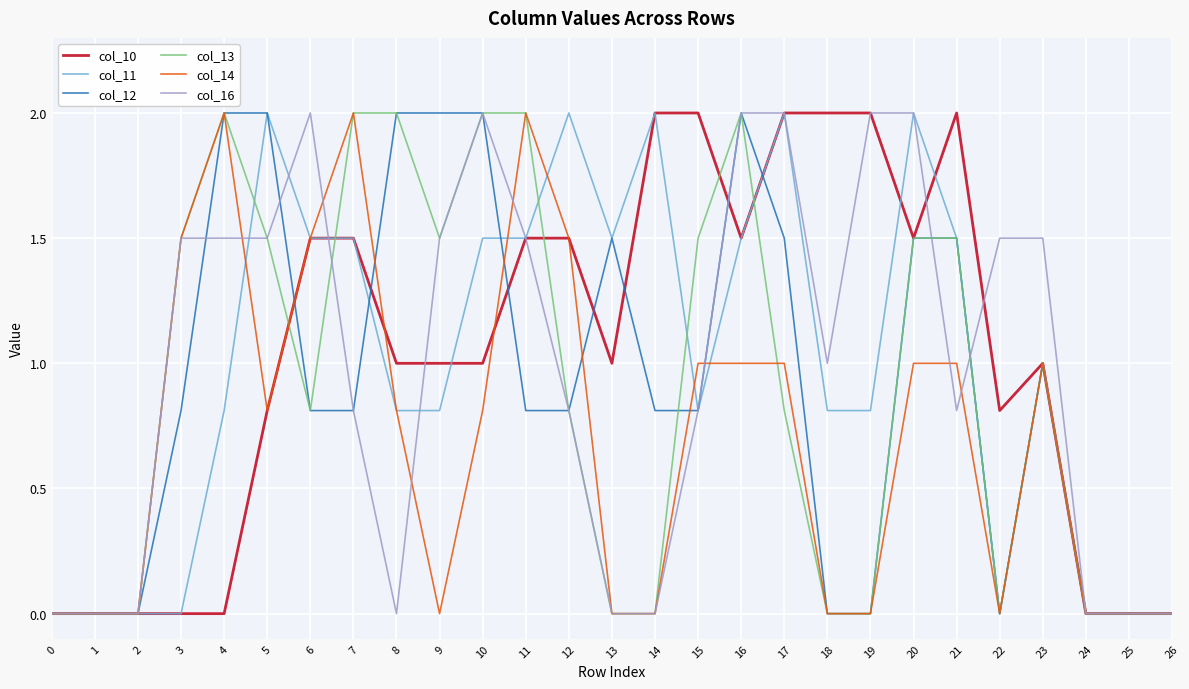

At which category is the sum across all series the highest?

16